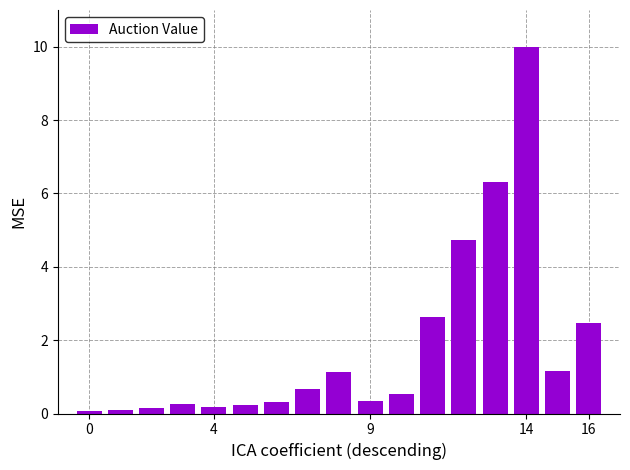

How many bars are there in total?

17